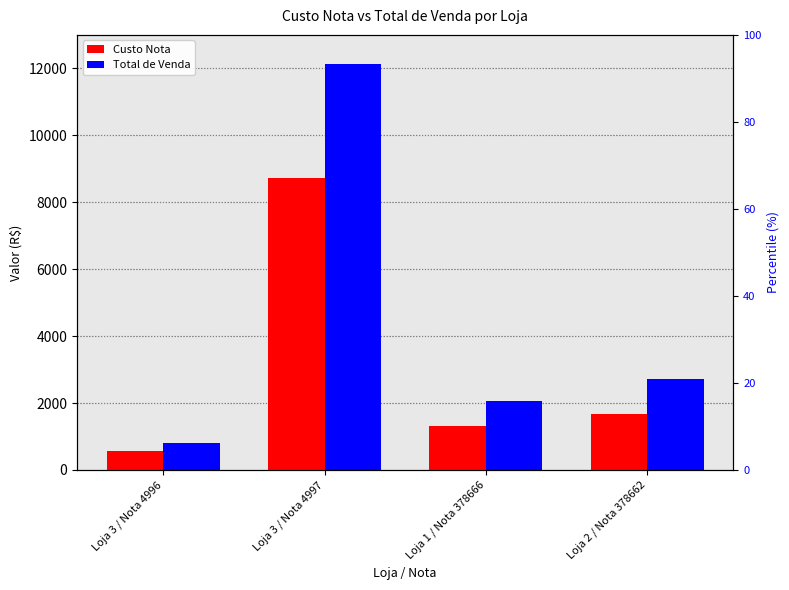

How many values in the Custo Nota series exceed 1683?

2